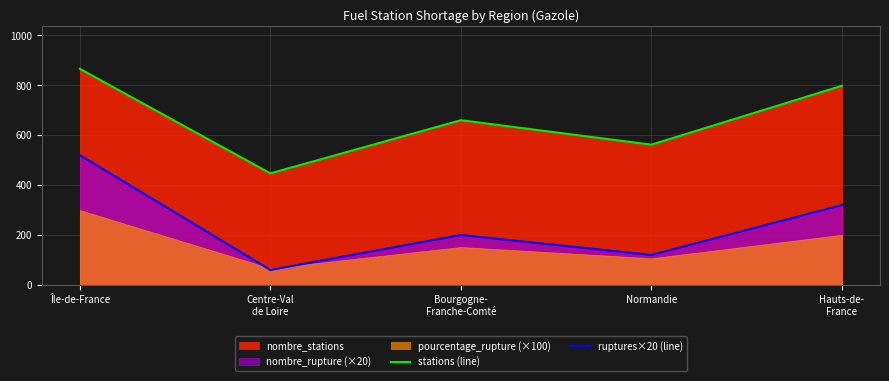

The value of stations (line) at Normandie is 970. True or false?

False